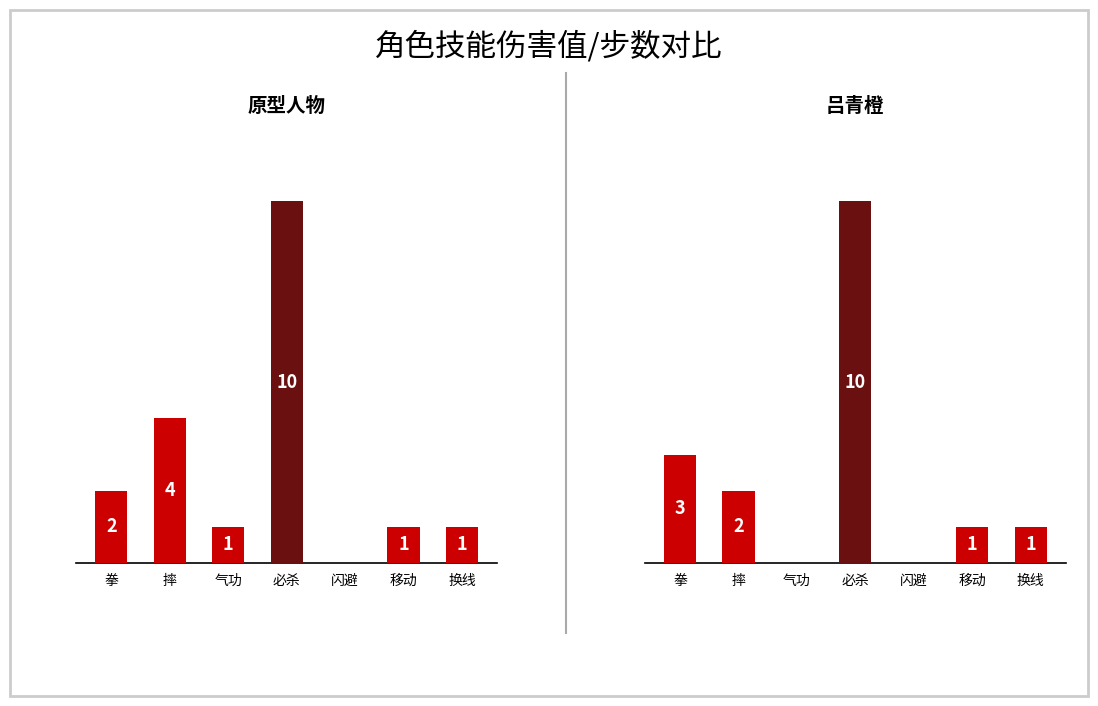

Reading left to right, extract all data points from this chart.

原型人物: 2	4	1	10	0	1	1
吕青橙: 3	2	0	10	0	1	1